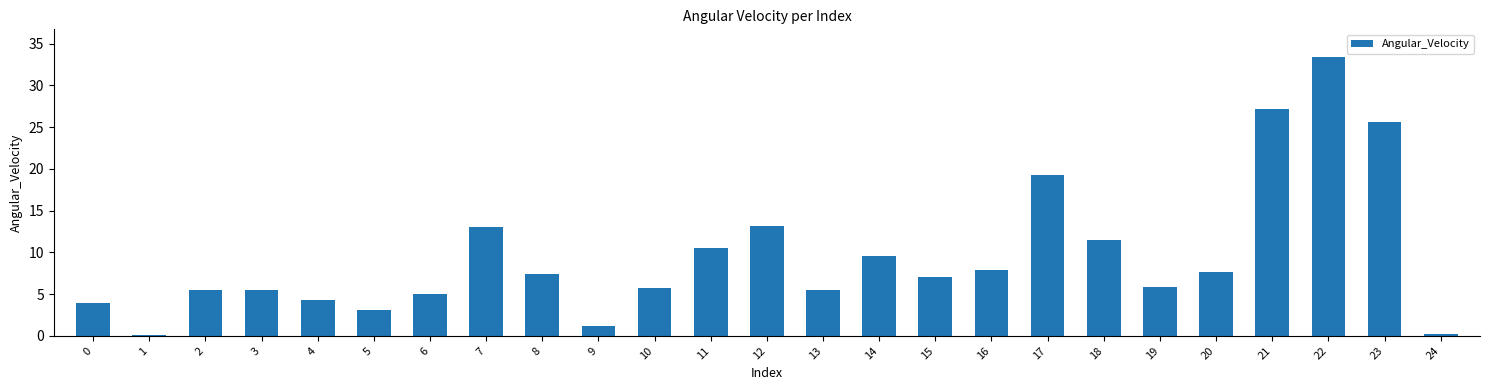

The chart shows a value of 5.0 at 6. True or false?

True